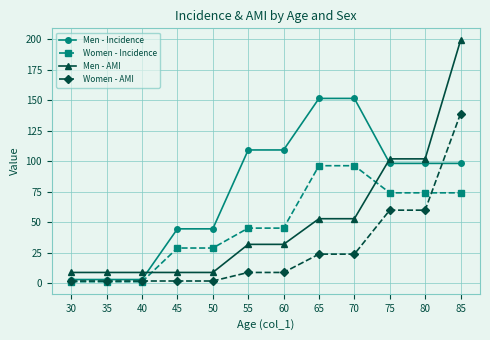

At which category is the sum across all series the highest?

85